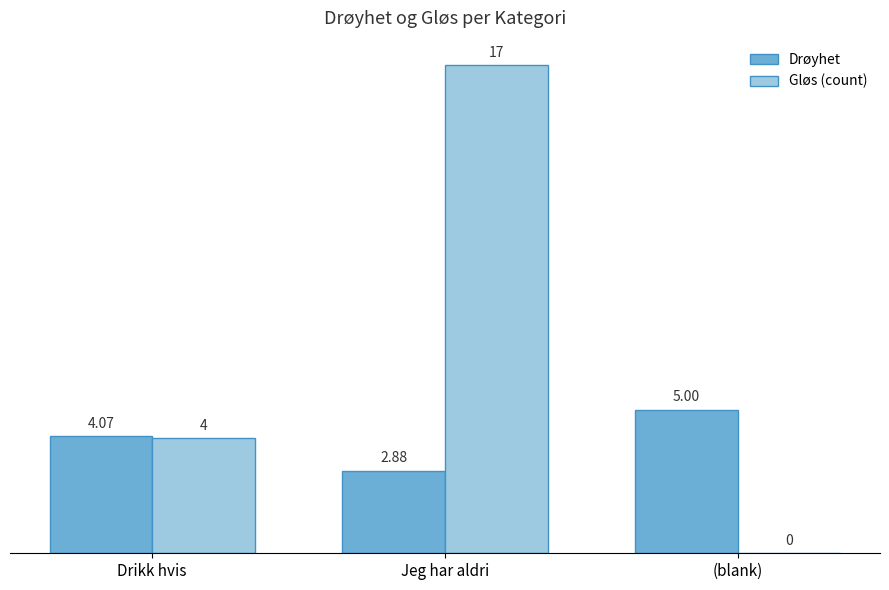

At which label is Gløs (count) closest to 8?

Drikk hvis